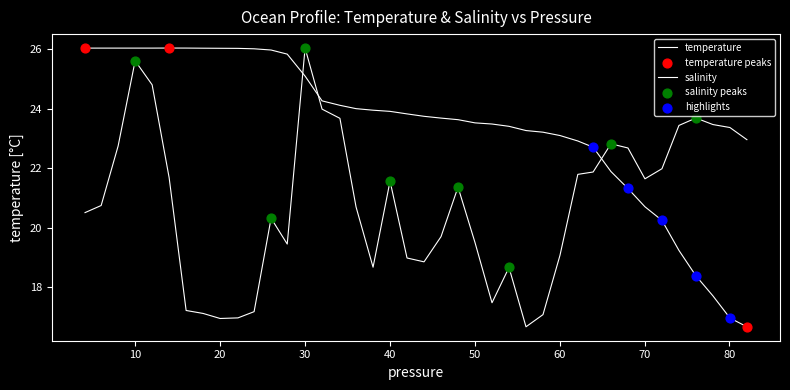

At how many categories does at least one series exceed 24?

16